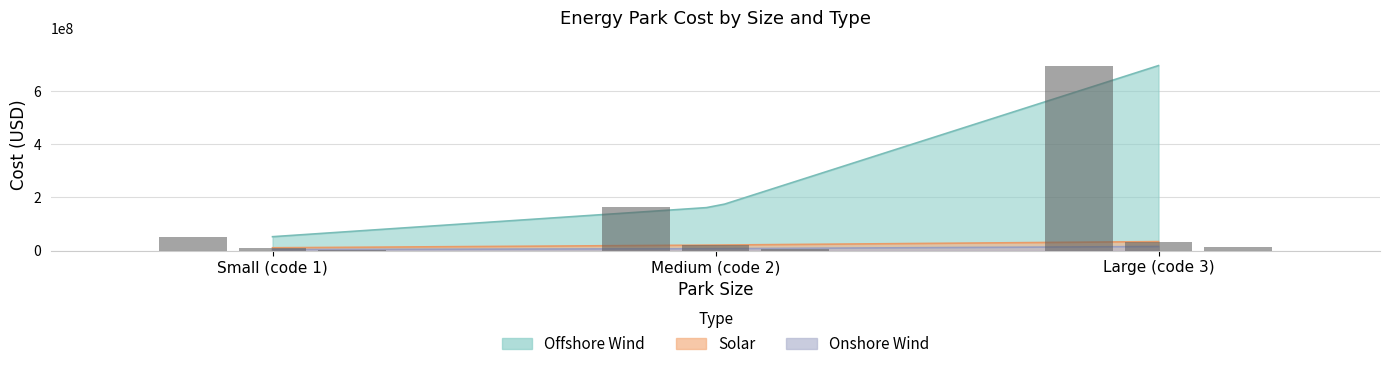

Reading left to right, what are all the values shown in this chart?

Offshore Wind: 52480000.0	164000000.0	695360000.0
Solar: 10885500.0	21045300.0	34107900.0
Onshore Wind: 4100000.0	7380000.0	15580000.0